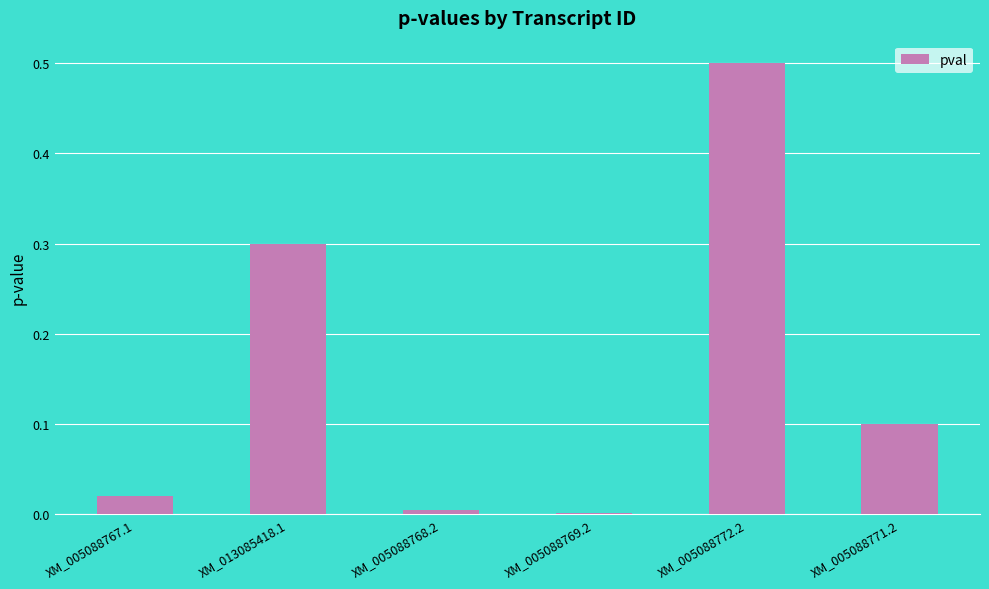

What is the sum of all values?

0.9